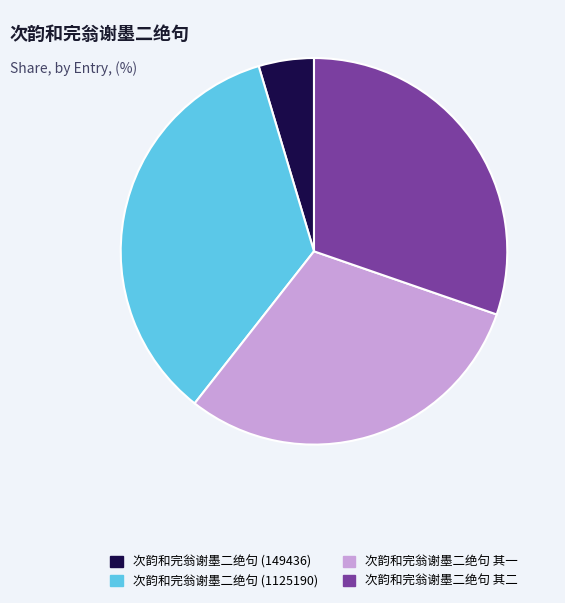

Is 次韵和完翁谢墨二绝句 其二 the majority of the pie?

No